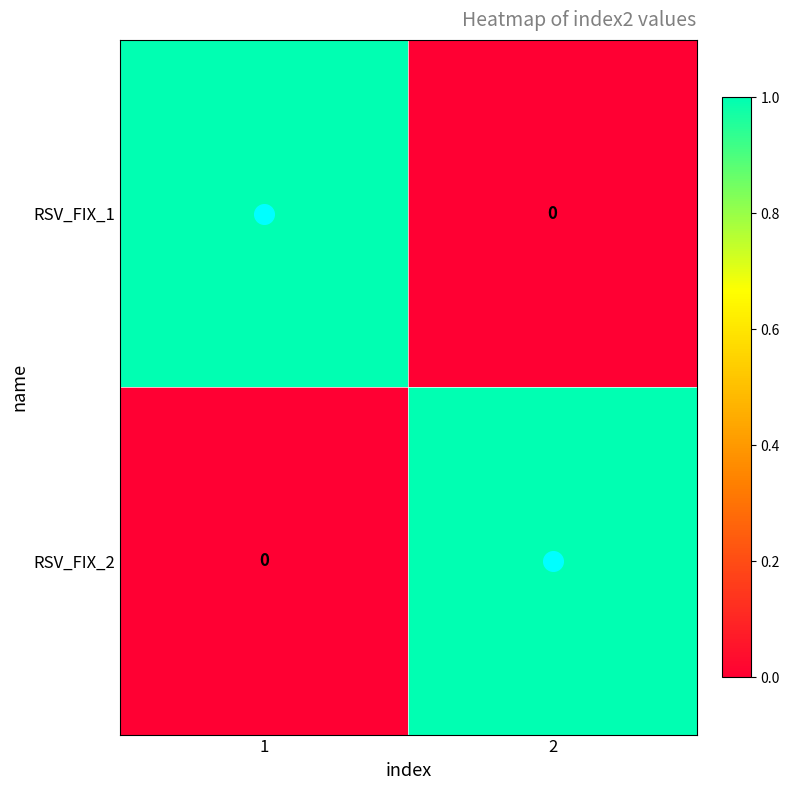

The value of RSV_FIX_2 at 2 is 1. True or false?

True